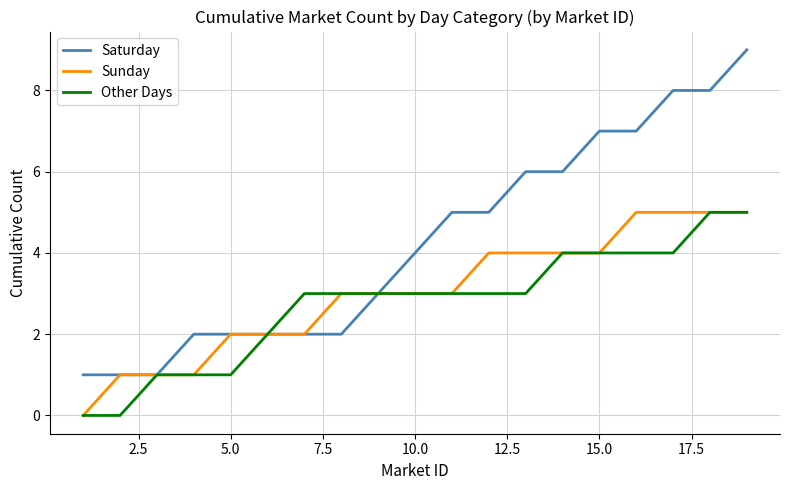

Which series has the largest range (max minus min)?

Saturday